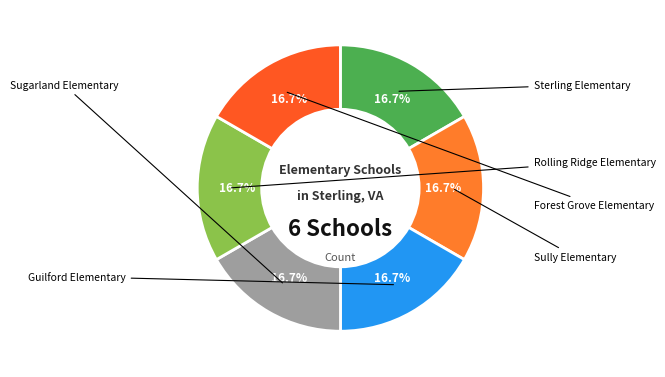

Is Guilford Elementary the majority of the pie?

No